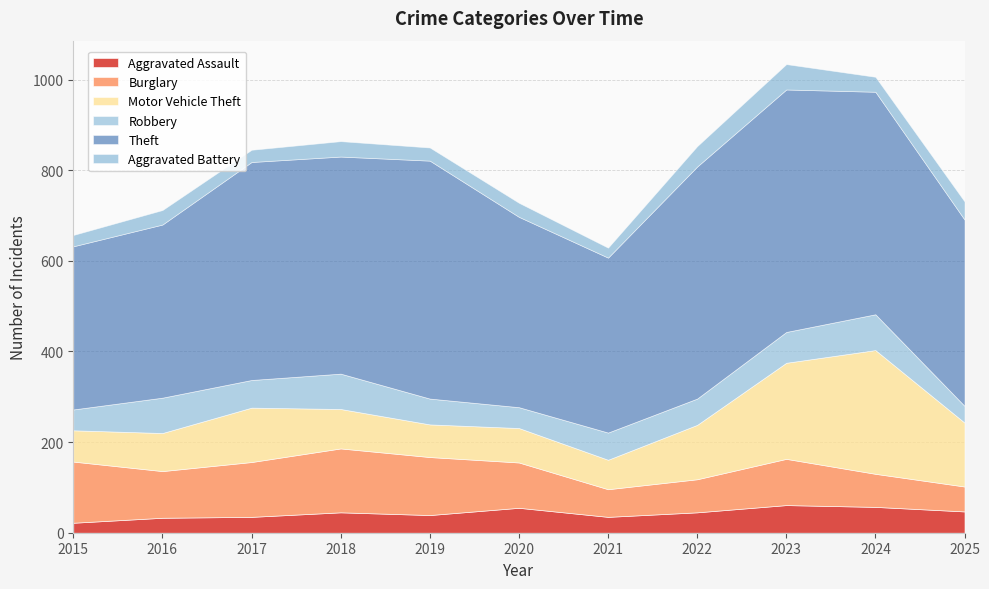

What is the highest value of the Burglary series?

141